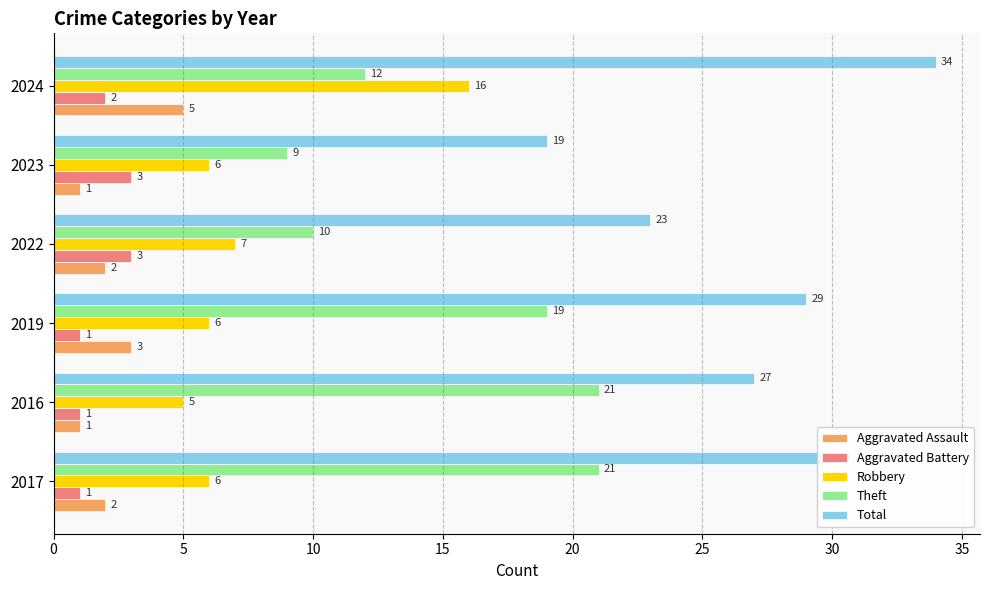

What value does the Total series have at 2017?

30